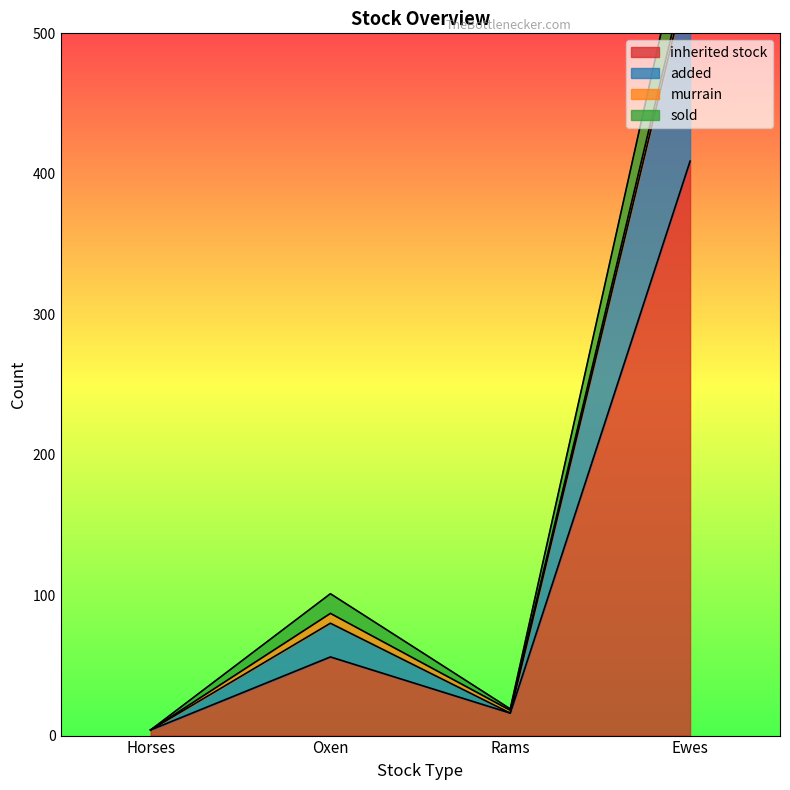

In inherited stock, how many points are higher than both neighbors (excluding endpoints)?

1